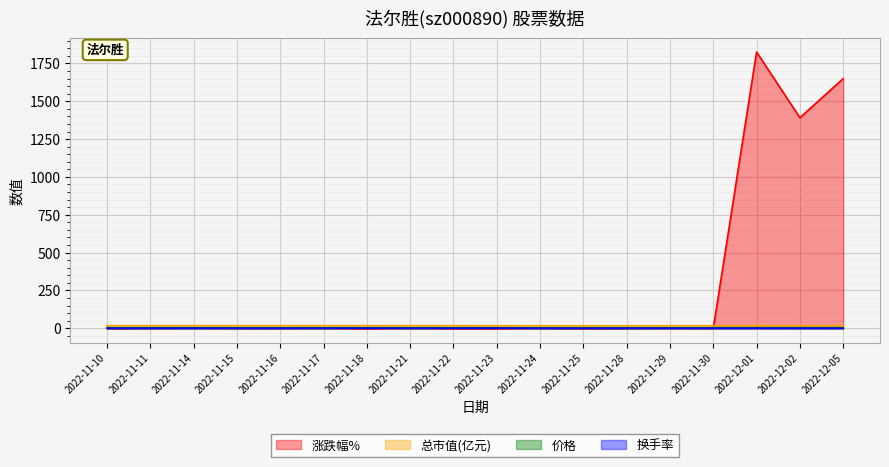

Reading left to right, transcribe all the data shown in this chart.

涨跌幅%: 2022-11-10=-0.9	2022-11-11=0.7	2022-11-14=1.4	2022-11-15=0.0	2022-11-16=0.5	2022-11-17=0.5	2022-11-18=-2.3	2022-11-21=0.9	2022-11-22=-1.4	2022-11-23=-2.1	2022-11-24=0.7	2022-11-25=-1.0	2022-11-28=0.0	2022-11-29=1.0	2022-11-30=0.0	2022-12-01=1825.0	2022-12-02=1391.0	2022-12-05=1649.0
总市值(亿元): 2022-11-10=17.7	2022-11-11=17.8	2022-11-14=18.1	2022-11-15=18.1	2022-11-16=18.2	2022-11-17=18.2	2022-11-18=17.8	2022-11-21=18.0	2022-11-22=17.8	2022-11-23=17.4	2022-11-24=17.5	2022-11-25=17.3	2022-11-28=17.3	2022-11-29=17.5	2022-11-30=17.5	2022-12-01=17.7	2022-12-02=17.9	2022-12-05=18.0
价格: 2022-11-10=4.2	2022-11-11=4.2	2022-11-14=4.3	2022-11-15=4.3	2022-11-16=4.3	2022-11-17=4.3	2022-11-18=4.2	2022-11-21=4.3	2022-11-22=4.2	2022-11-23=4.1	2022-11-24=4.2	2022-11-25=4.1	2022-11-28=4.1	2022-11-29=4.2	2022-11-30=4.2	2022-12-01=4.2	2022-12-02=4.3	2022-12-05=4.3
换手率: 2022-11-10=0.8	2022-11-11=0.8	2022-11-14=1.3	2022-11-15=0.8	2022-11-16=0.7	2022-11-17=1.0	2022-11-18=1.4	2022-11-21=1.1	2022-11-22=1.0	2022-11-23=1.6	2022-11-24=0.8	2022-11-25=0.5	2022-11-28=0.8	2022-11-29=0.9	2022-11-30=0.8	2022-12-01=1.0	2022-12-02=0.8	2022-12-05=0.9